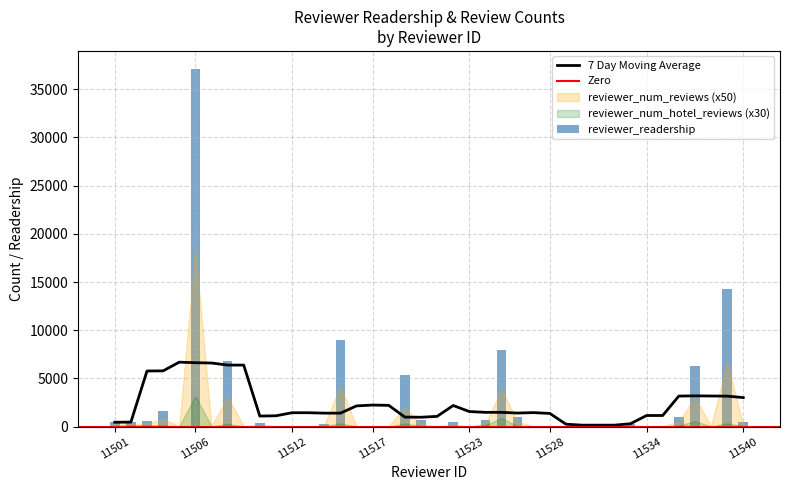

What is the value of the reviewer_num_hotel_reviews bar at the 18th from the left?

1